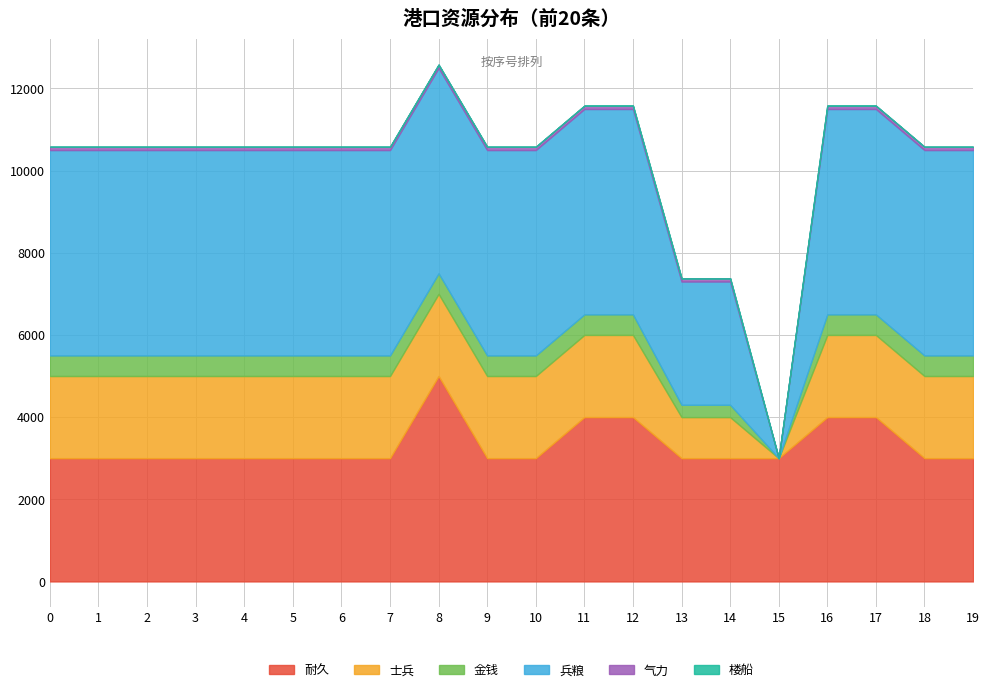

Rank the categories by 金钱 value from highest to lowest.

0, 1, 2, 3, 4, 5, 6, 7, 8, 9, 10, 11, 12, 16, 17, 18, 19, 13, 14, 15